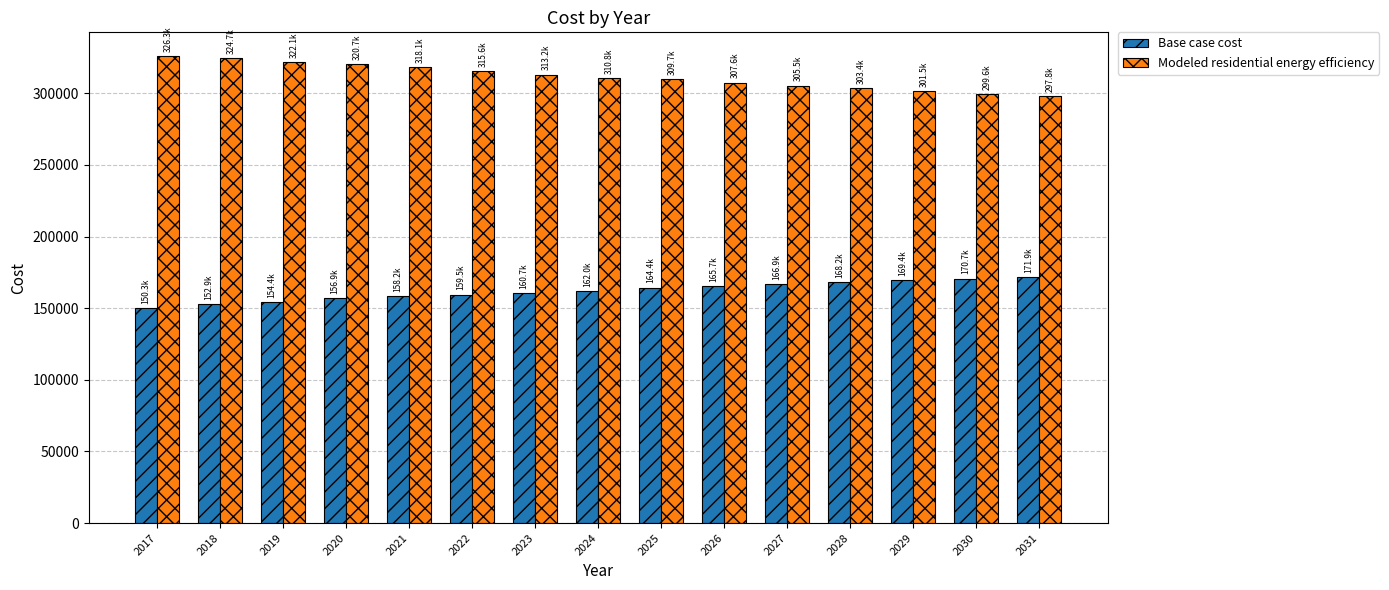

What is the spread (max minus min) of values at 2030?

128947.2